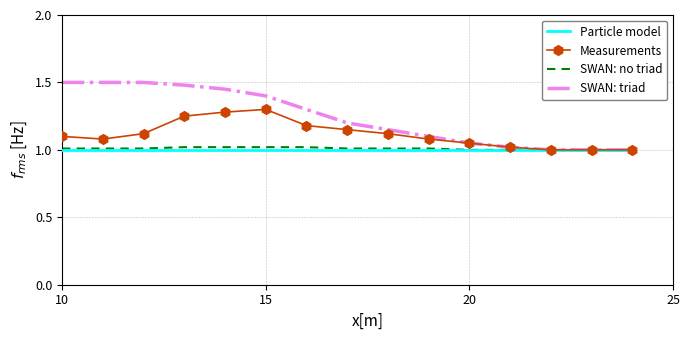

Which series has the widest spread of values?

SWAN: triad